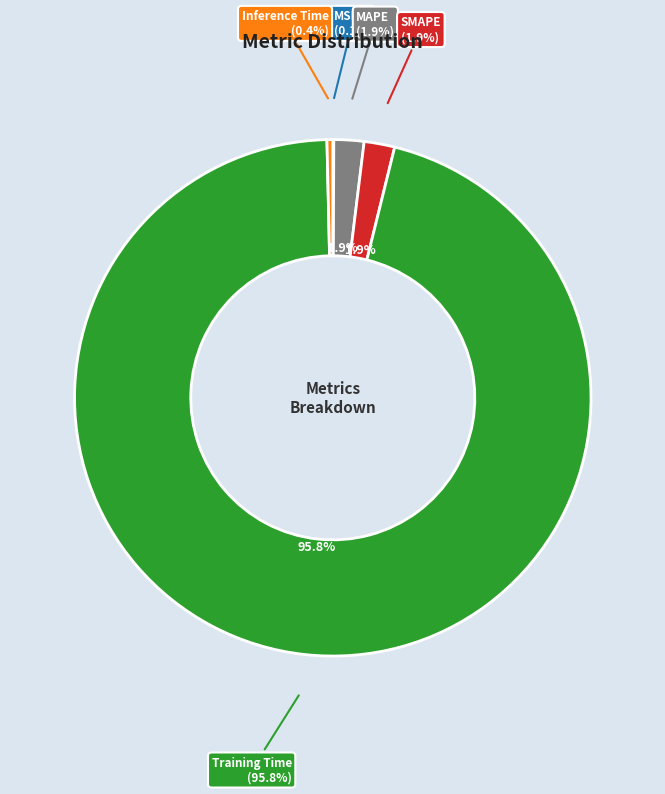

What is the majority slice?

Training Time